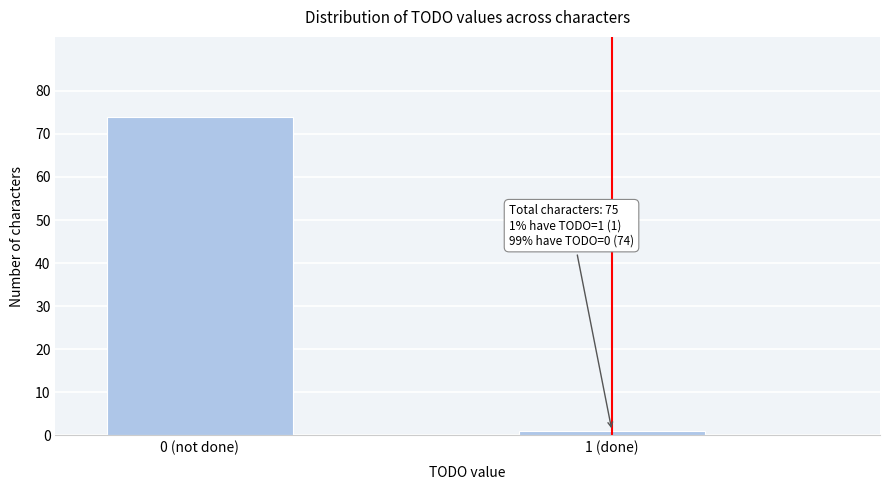

Reading right to left, transcribe all the data shown in this chart.

1 (done)=1	0 (not done)=74